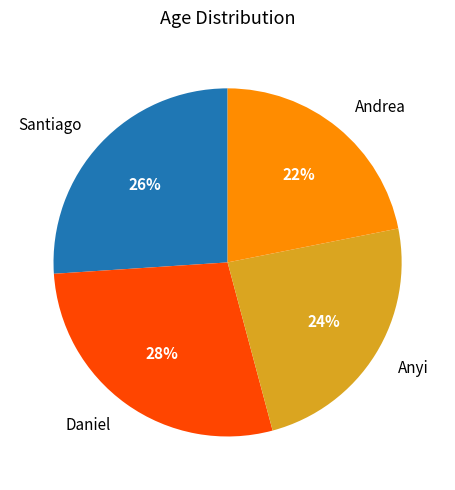

To the nearest percent, what percentage of the pie is Santiago?

26%